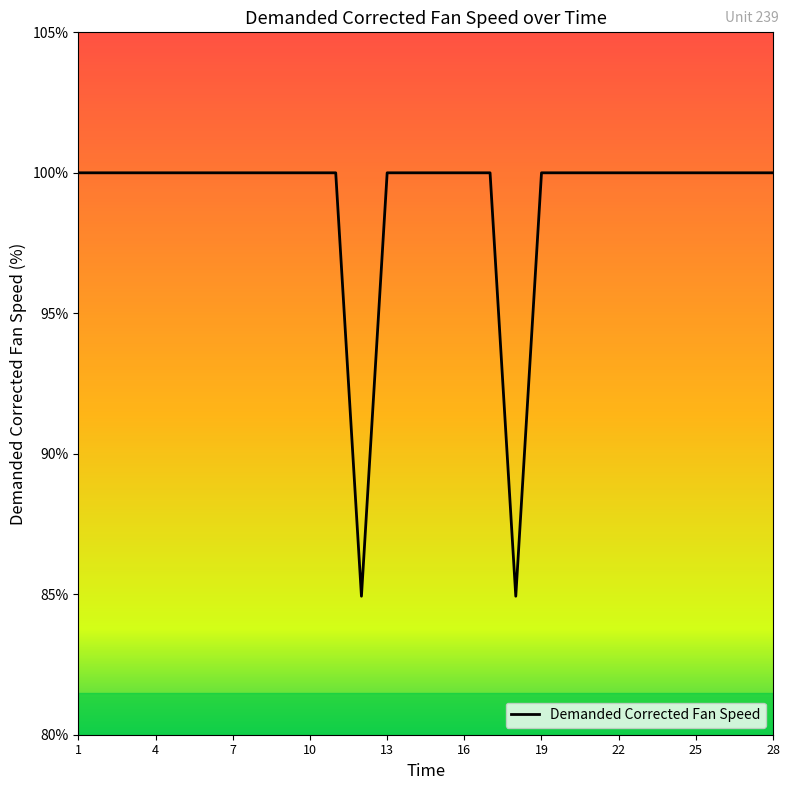

What is the difference between the maximum and minimum values?

15.1